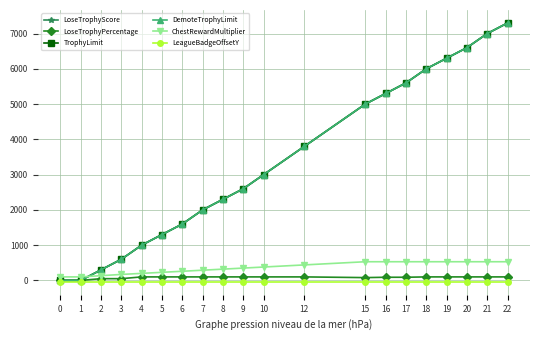

What value does the ChestRewardMultiplier series have at 3?

170